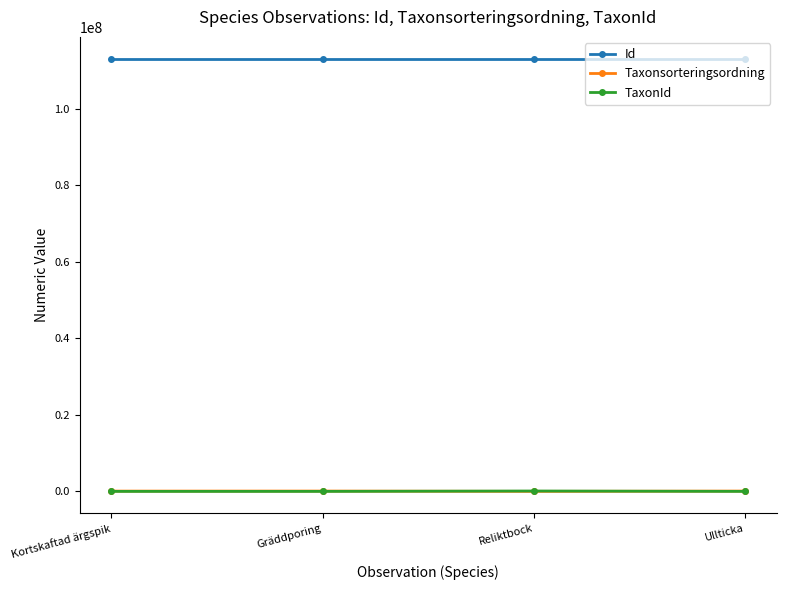

How many distinct data groups are displayed?

3